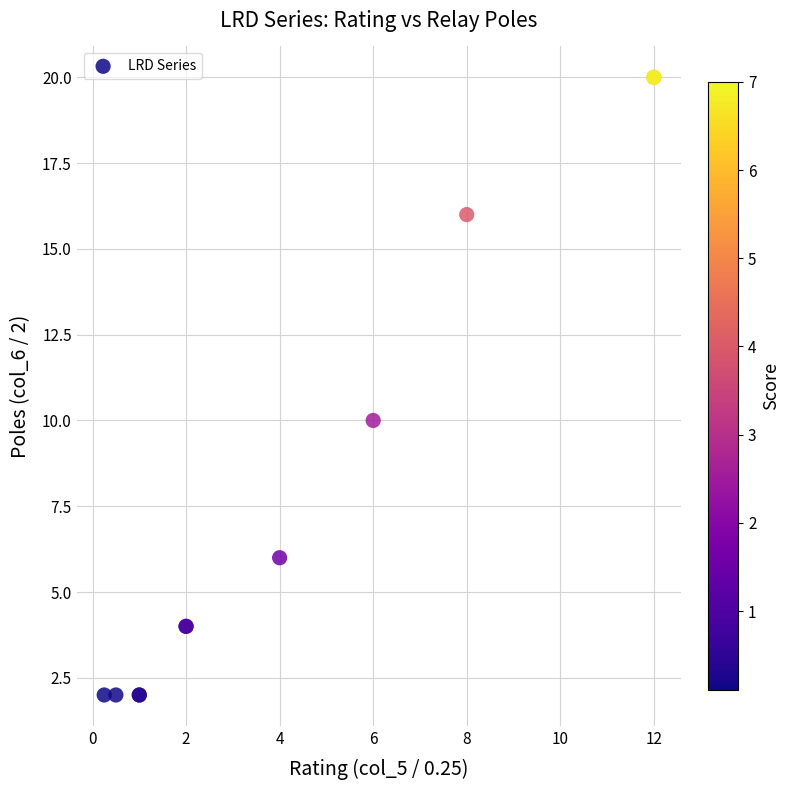

What Y value in the scatter plot is closest to 11?

10